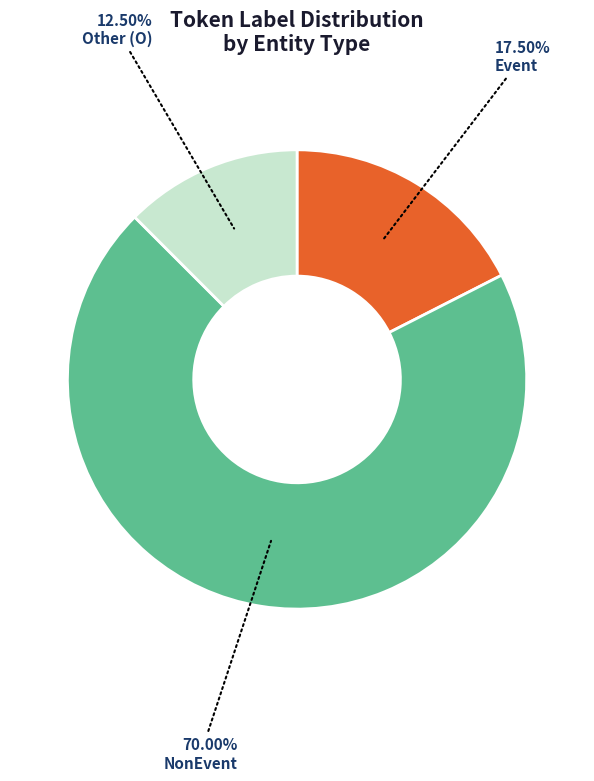

Is the sum of NonEvent and Other (O) greater than half?

Yes